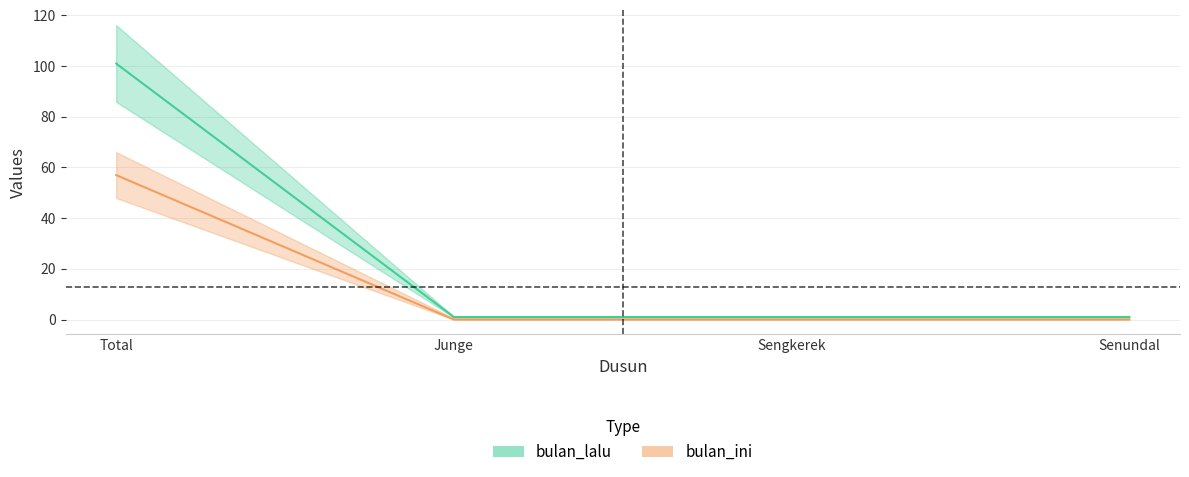

Read the bulan_ini value at Total, to the nearest 5.

55